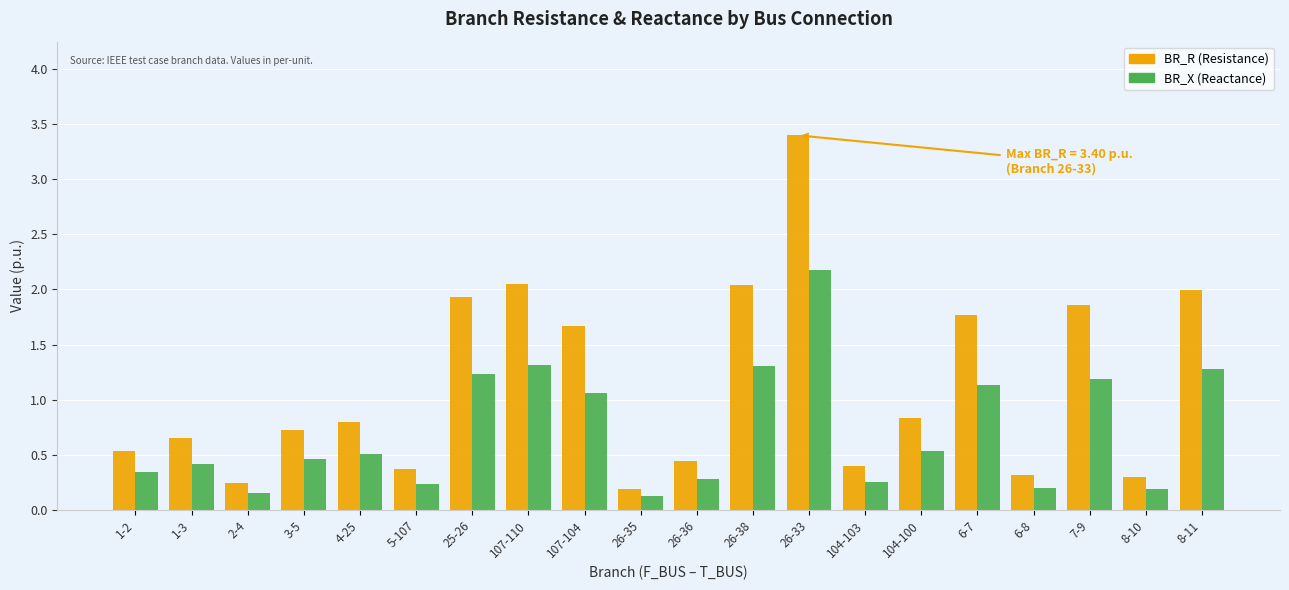

What is the total value across all series at 6-7?

2.9